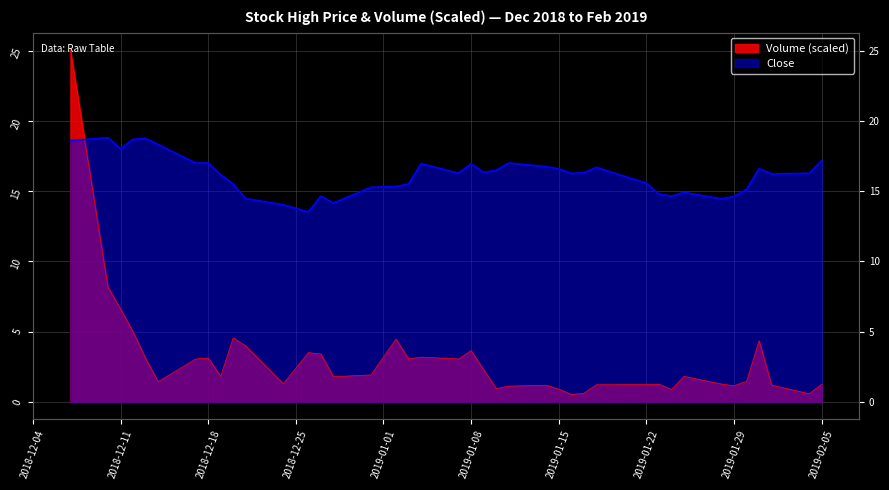

What is the value of the Close point at the 8th from the left?

17.0